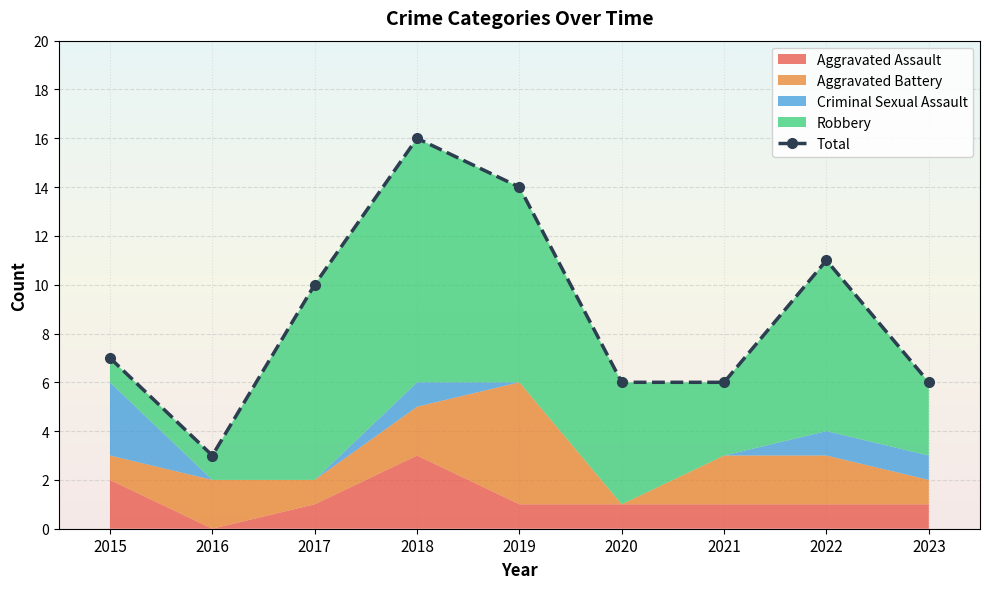

Reading left to right, extract all data points from this chart.

7	3	10	16	14	6	6	11	6